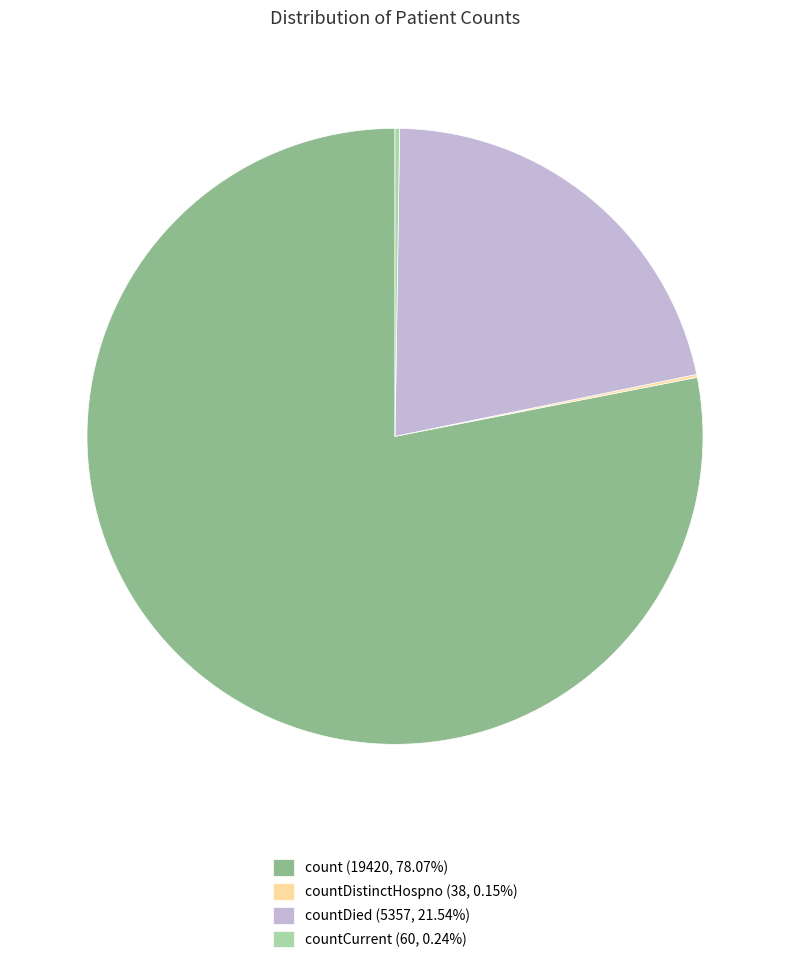

Does any single category account for the majority?

Yes